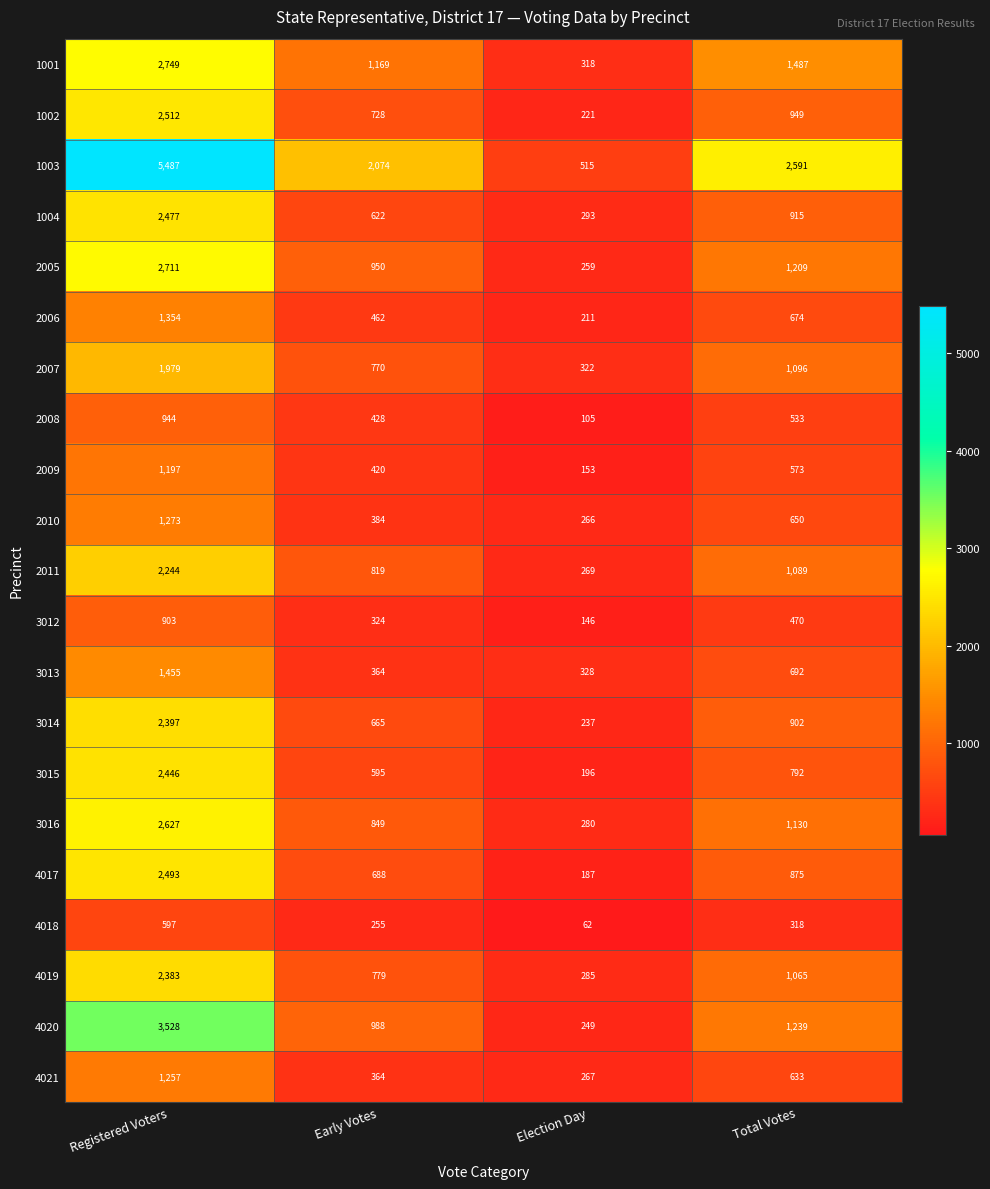

What is the sum of all 4019 values?

4512